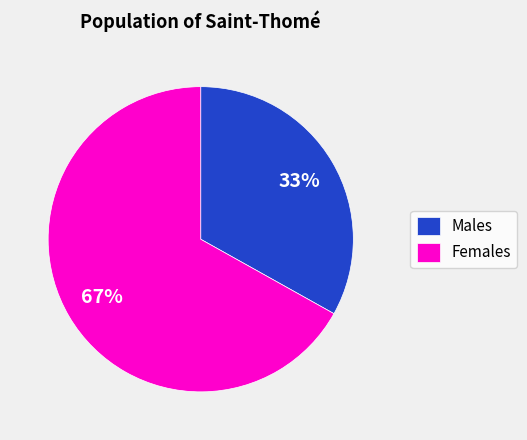

Which category has the smallest portion of the pie?

Males